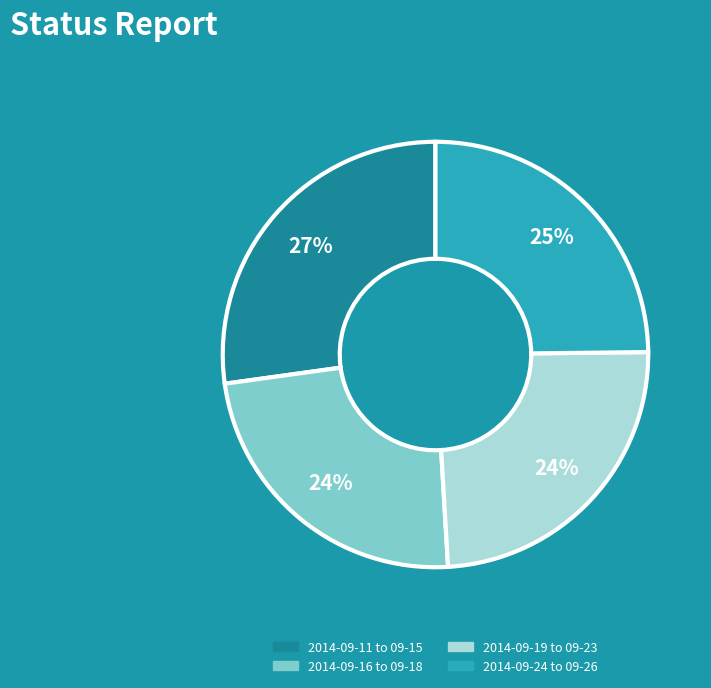

Is there any slice that represents more than half of the pie?

No